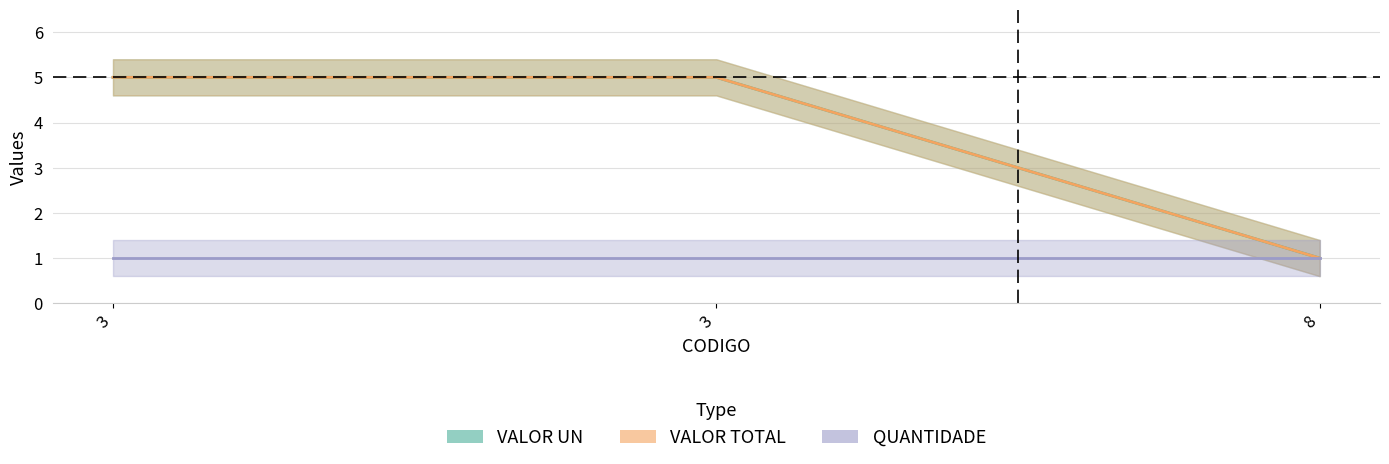

Between 3 and 8, which series saw the biggest shift?

VALOR UN